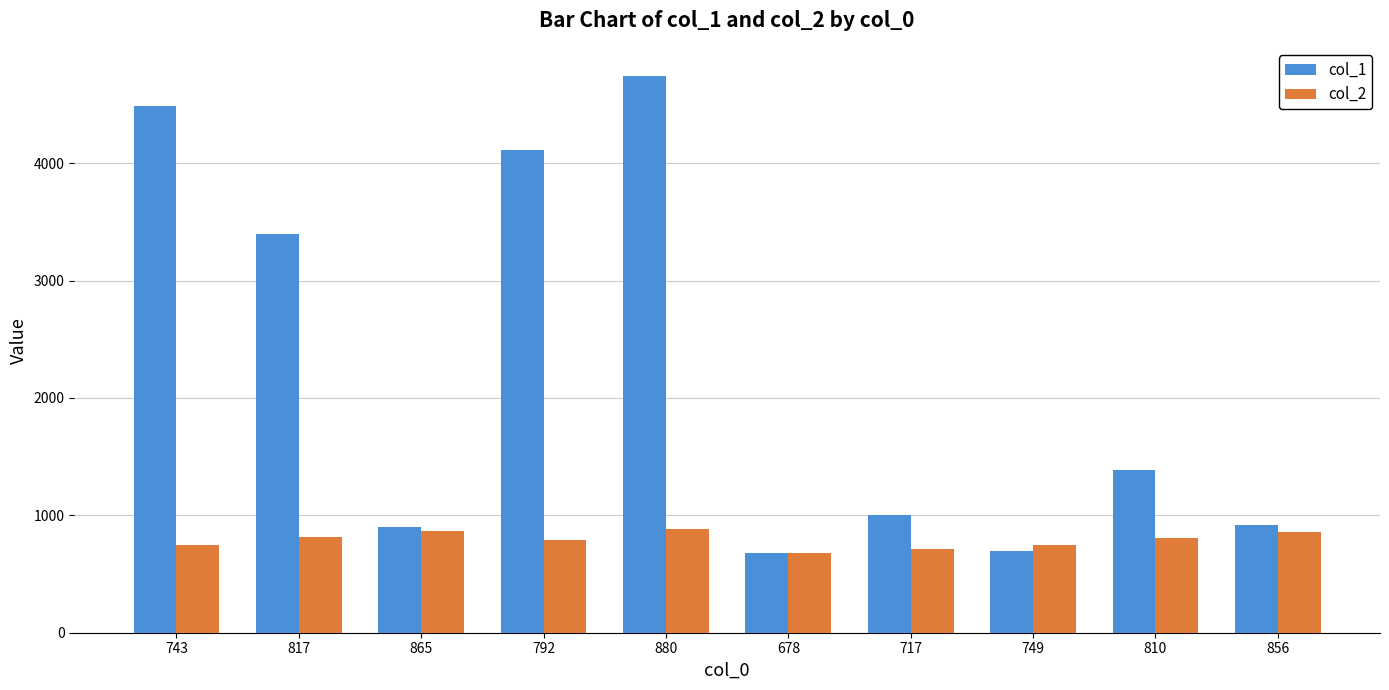

What is the maximum value shown in the chart?

4745